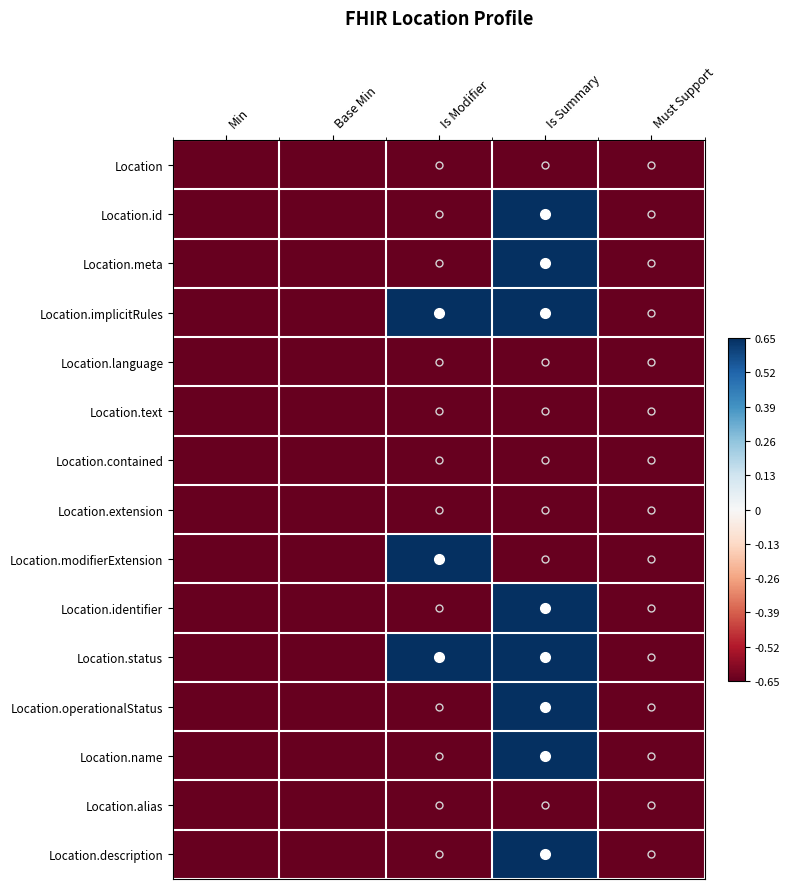

What is the minimum value shown in the chart?

-0.7